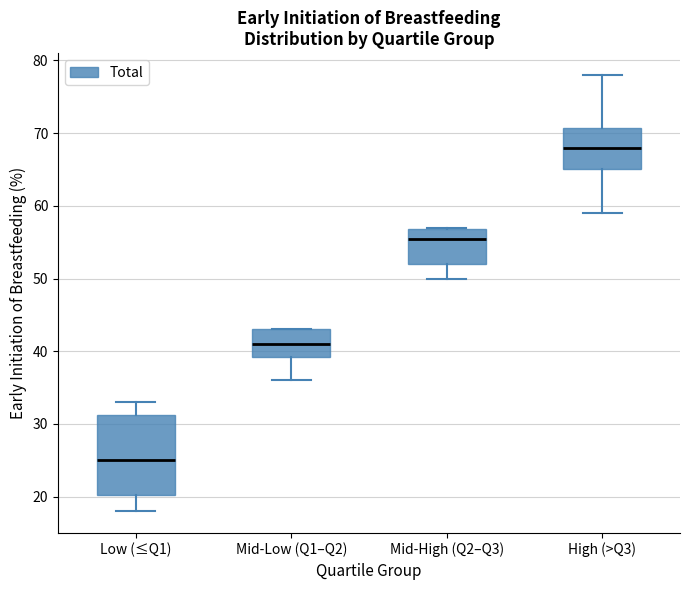

Reading left to right, transcribe this box plot: for each box, give where its median line is, the range the box spans, and where its two whiskers end, as read against the y-axis. The values are not printed on the chart, so give them approximately, as read against the axis.

Low (≤Q1): median 25, box 20 to 31, whiskers 18 to 33
Mid-Low (Q1–Q2): median 41, box 39 to 43, whiskers 36 to 43
Mid-High (Q2–Q3): median 56, box 52 to 57, whiskers 50 to 57
High (>Q3): median 68, box 65 to 71, whiskers 59 to 78